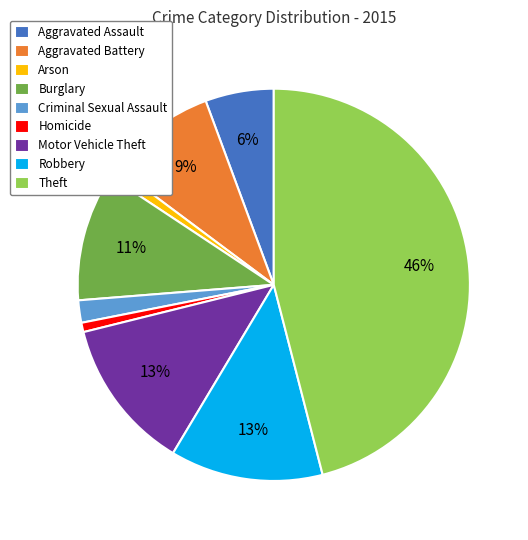

How many slices are in this pie chart?

9